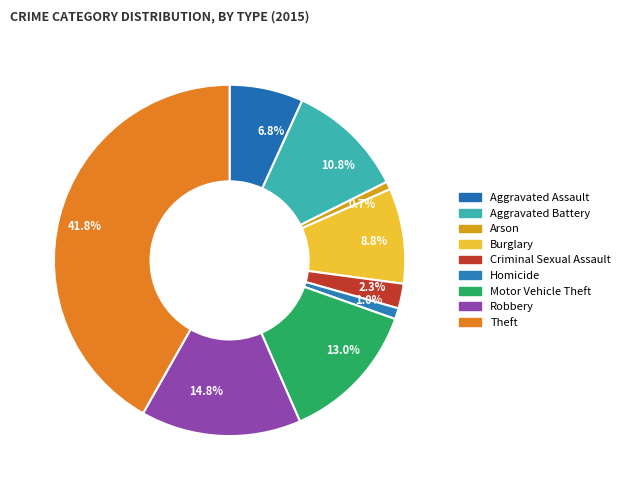

Which slice is the largest?

41.8%